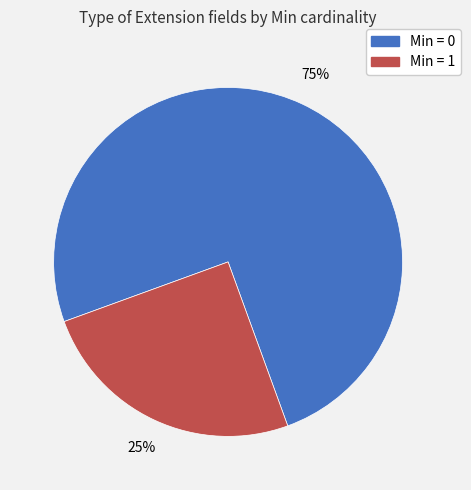

To the nearest percent, what is the difference between the largest and smallest slice percentages?

50%